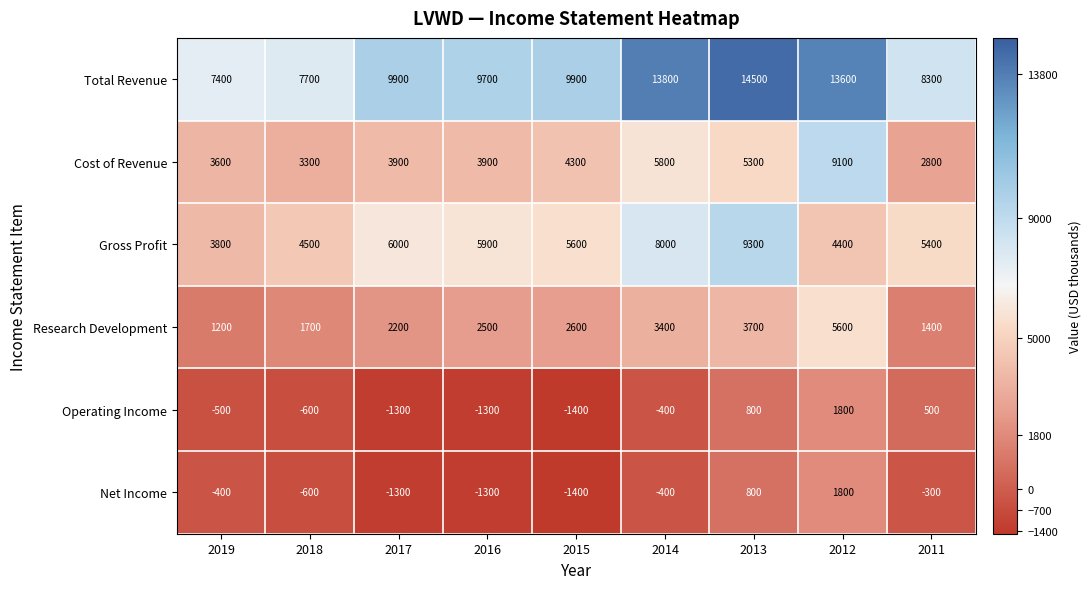

Count the number of data series in this chart.

6